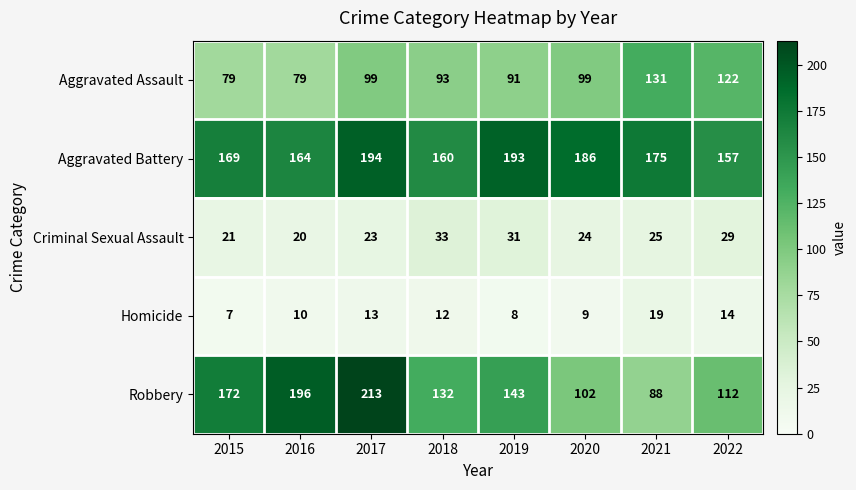

What is the total value across all series at 2017?

542